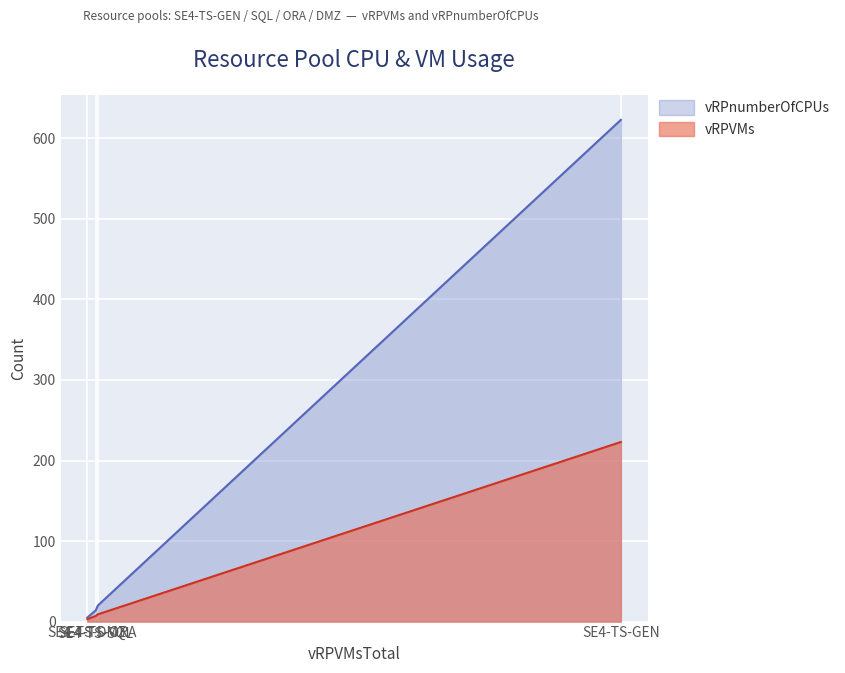

The value of vRPVMs at SE4-TS-GEN is 223. True or false?

True